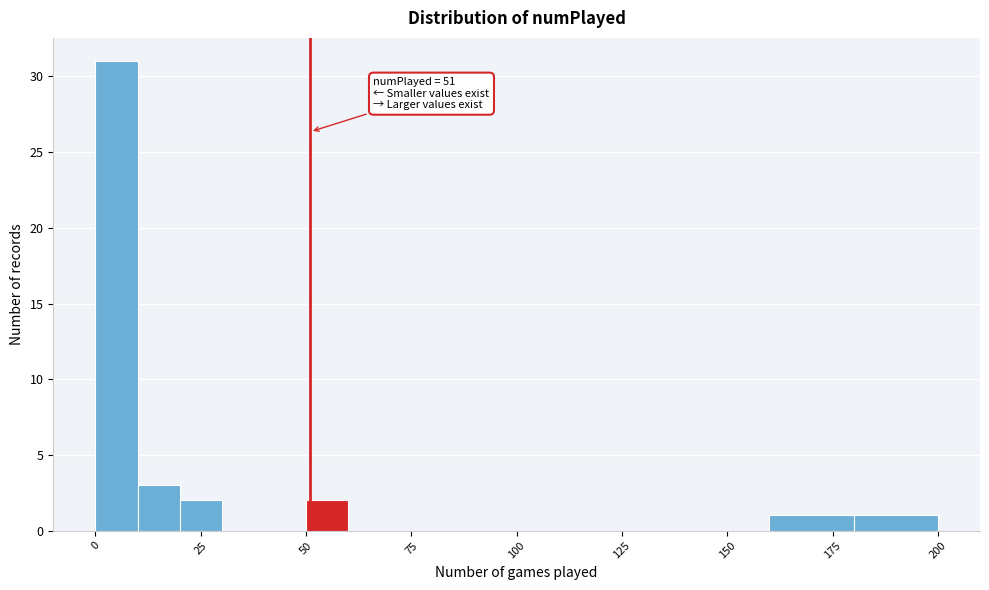

Read against the x-axis, roughly where is the centre of the tallest bar?

5